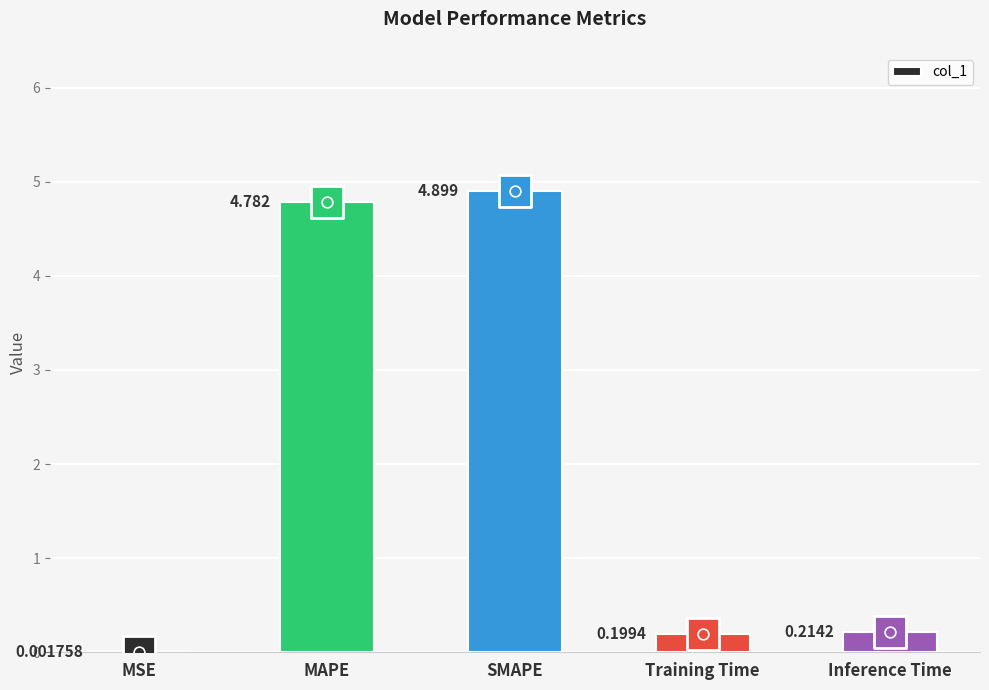

Which has a higher value, MAPE or Inference Time?

MAPE